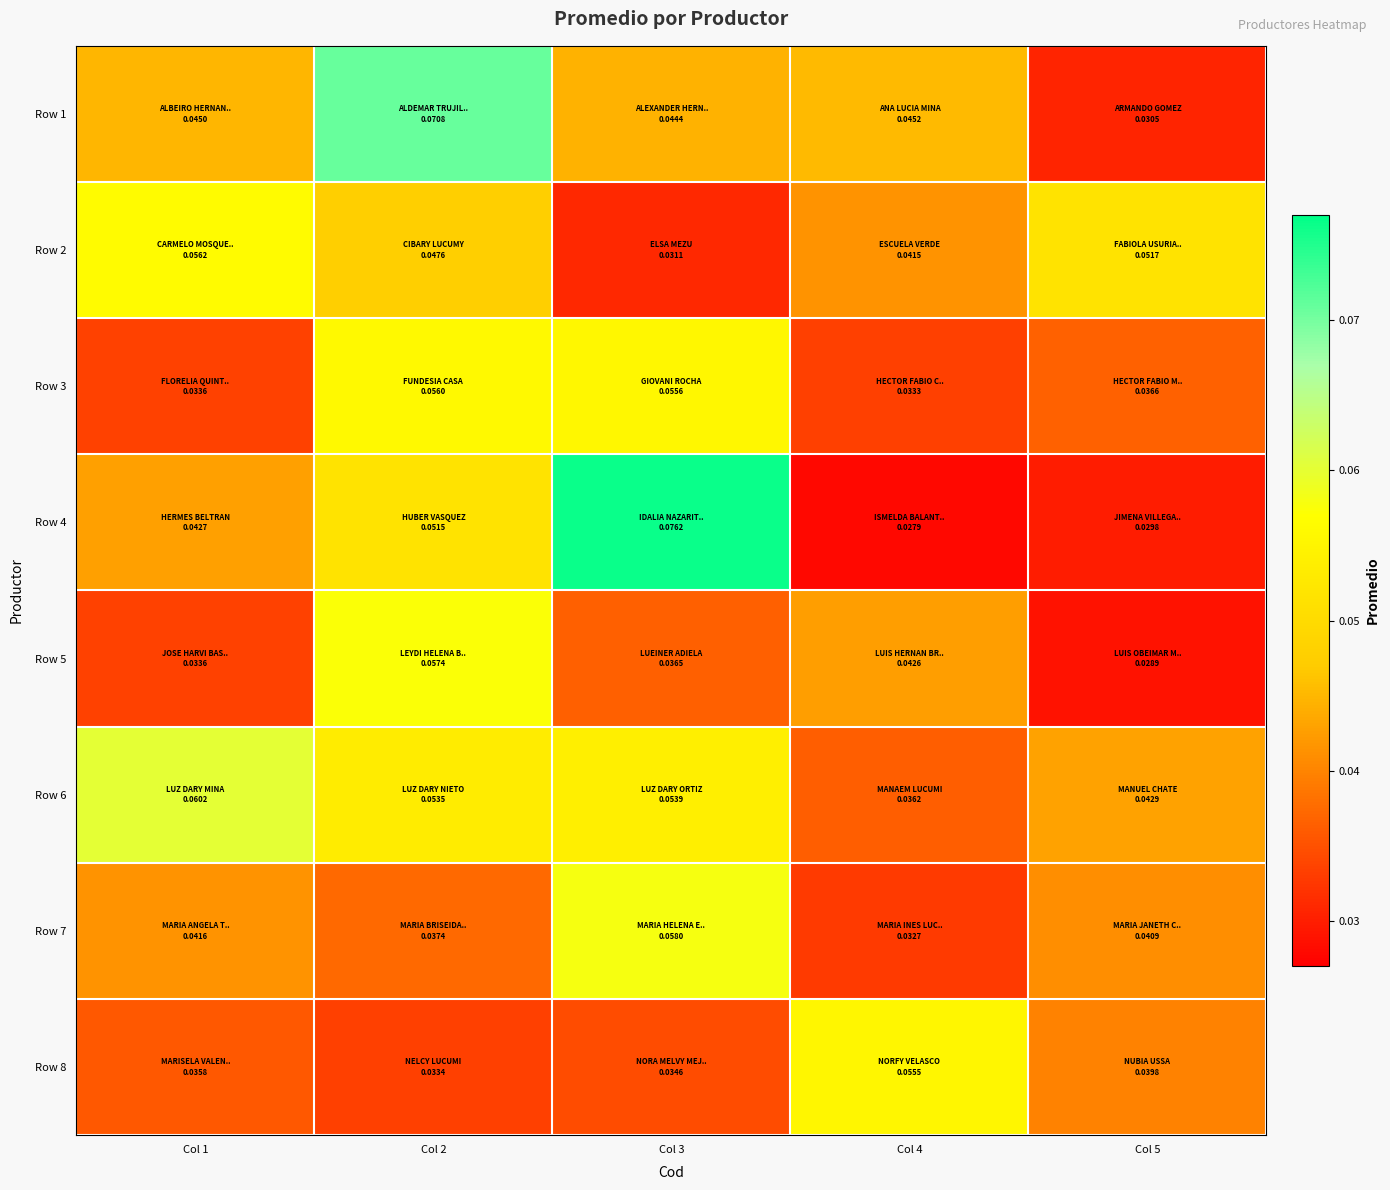

Which series changed the most between Col 2 and Col 5?

Row 1